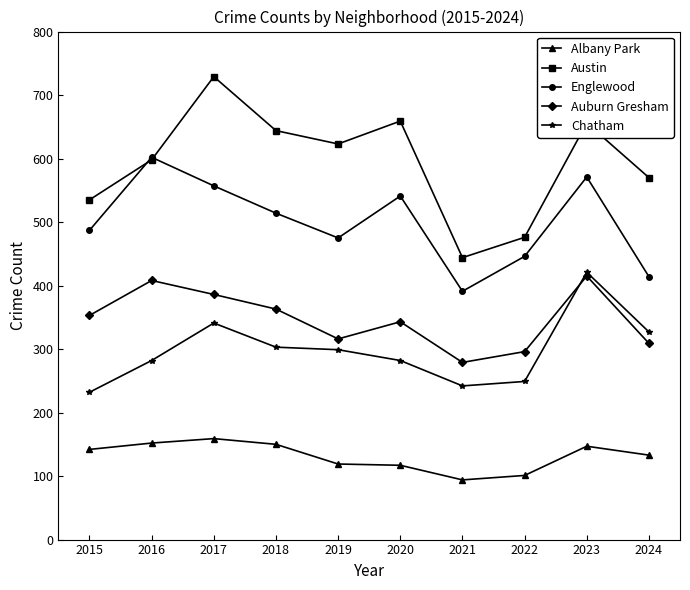

Is the value of Albany Park at 2015 greater than the value of Chatham at 2023?

No